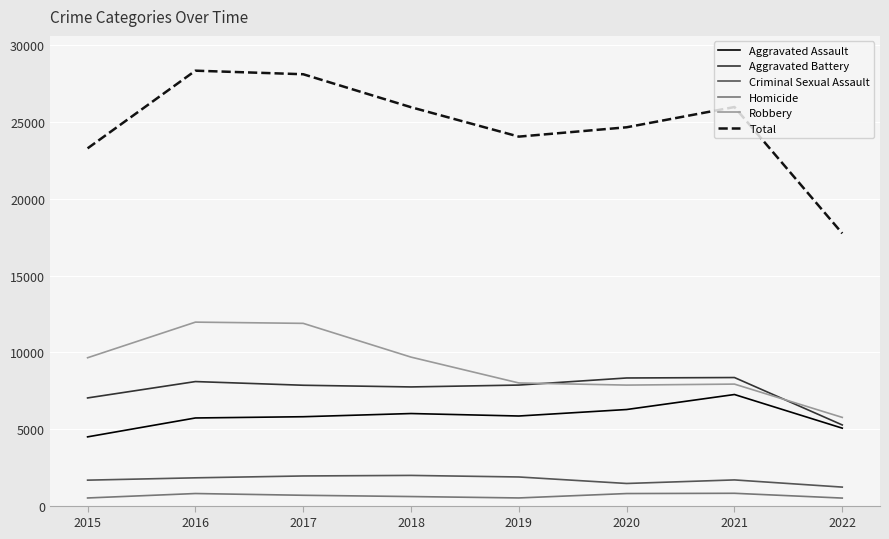

What is the approximate value of Robbery at 2019, to the nearest 10?

7990